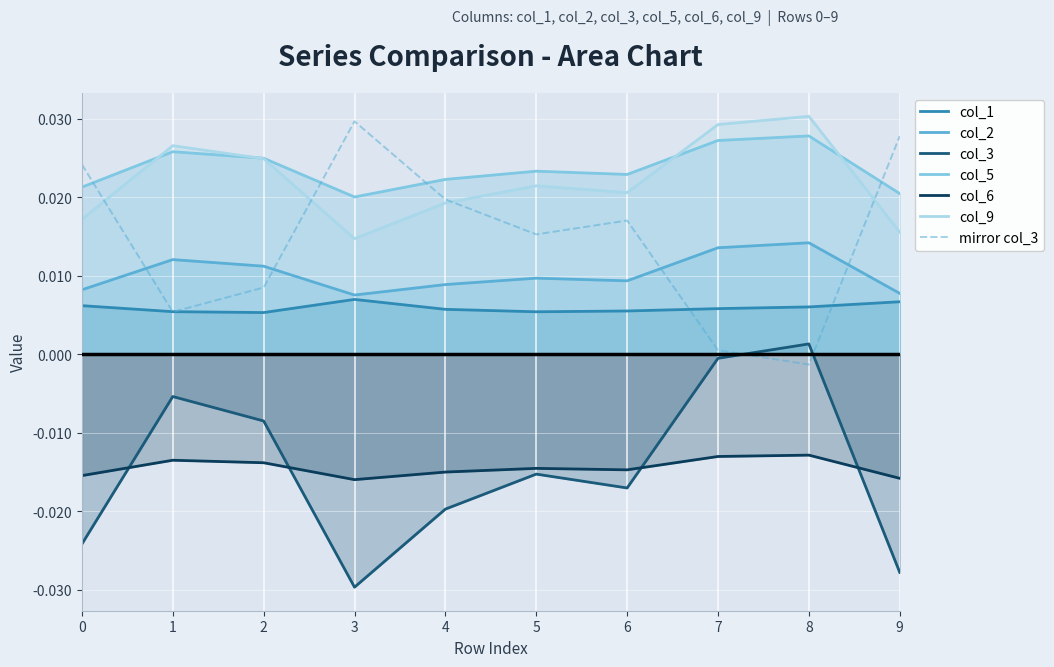

At which label does col_3 reach its minimum?

3